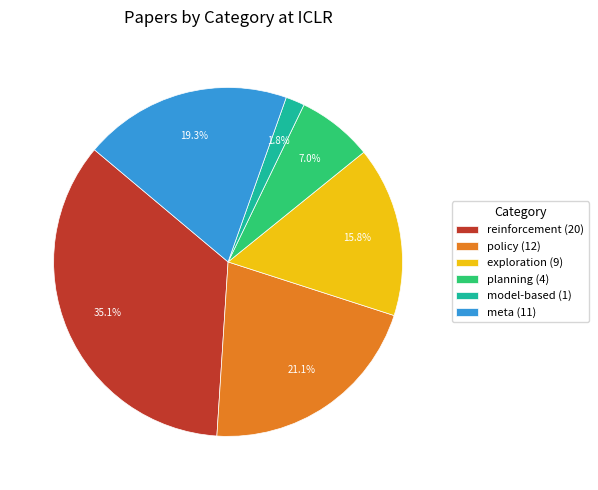

How many segments does this pie chart have?

6